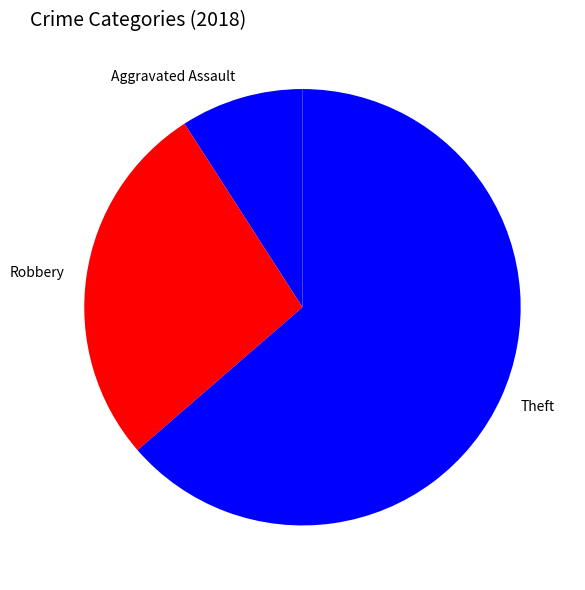

What is the ratio of the value at Aggravated Assault to the value at Robbery?

0.3